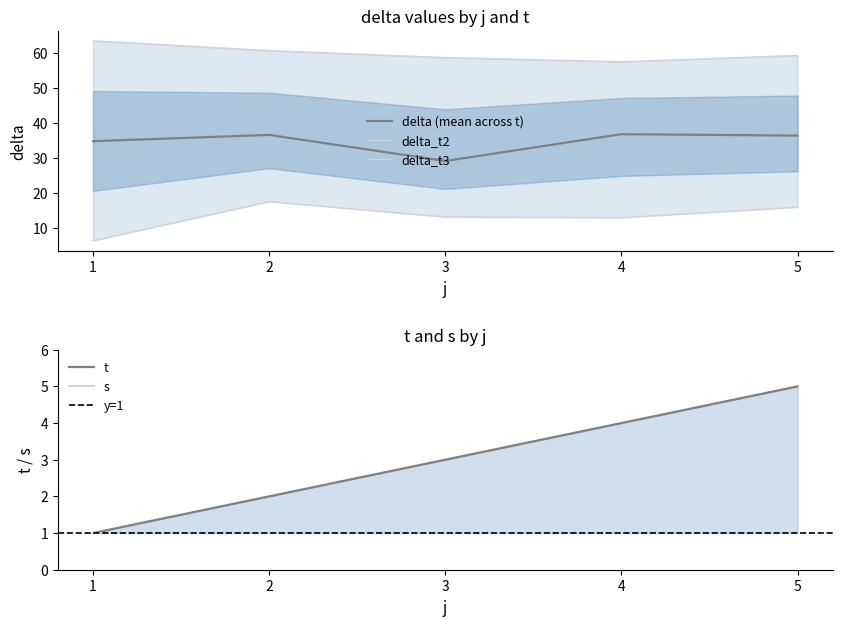

At which label is delta_t3 closest to 12?

4